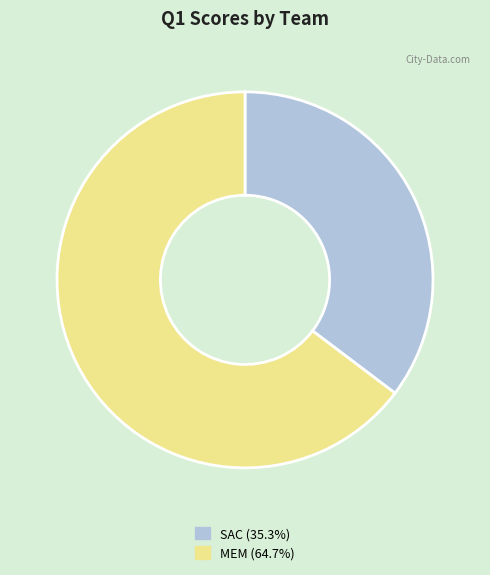

How many slices are in this pie chart?

2